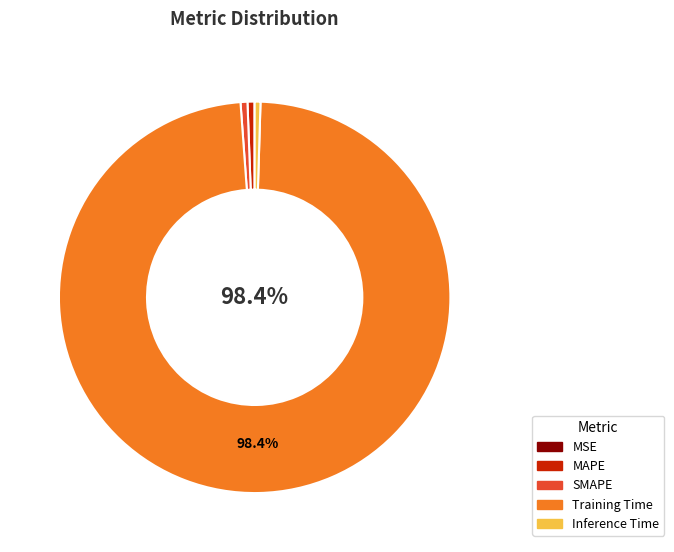

What is the largest slice in the pie chart?

Training Time